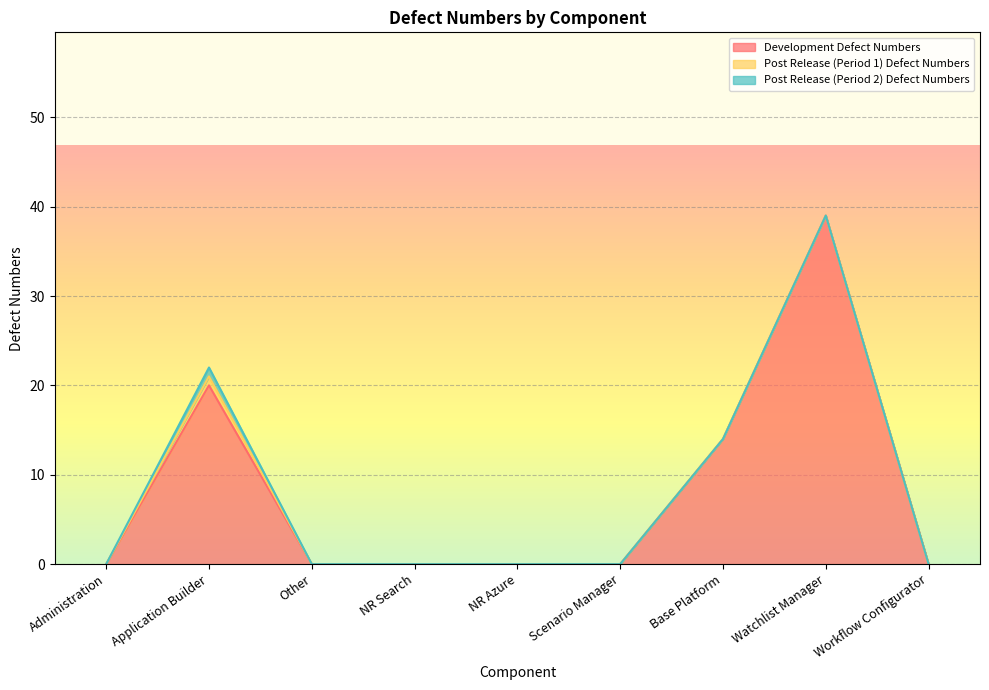

What is the total value across all series at Watchlist Manager?

39